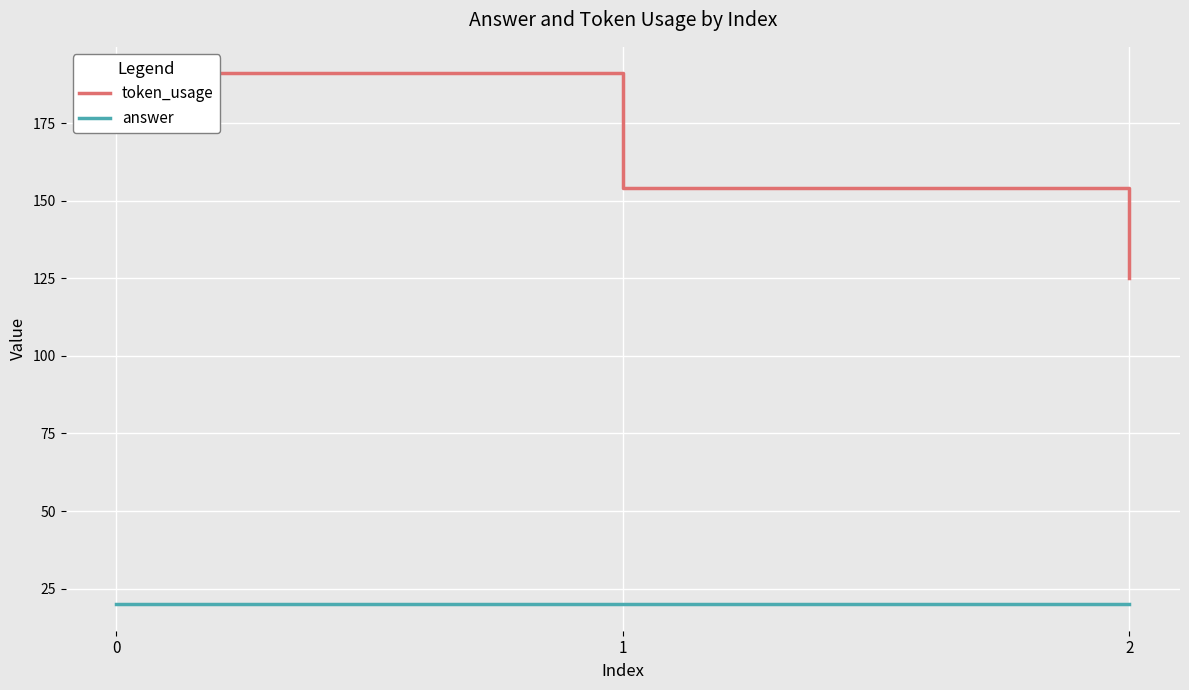

What is the value of the token_usage point at the 3rd from the left?

125